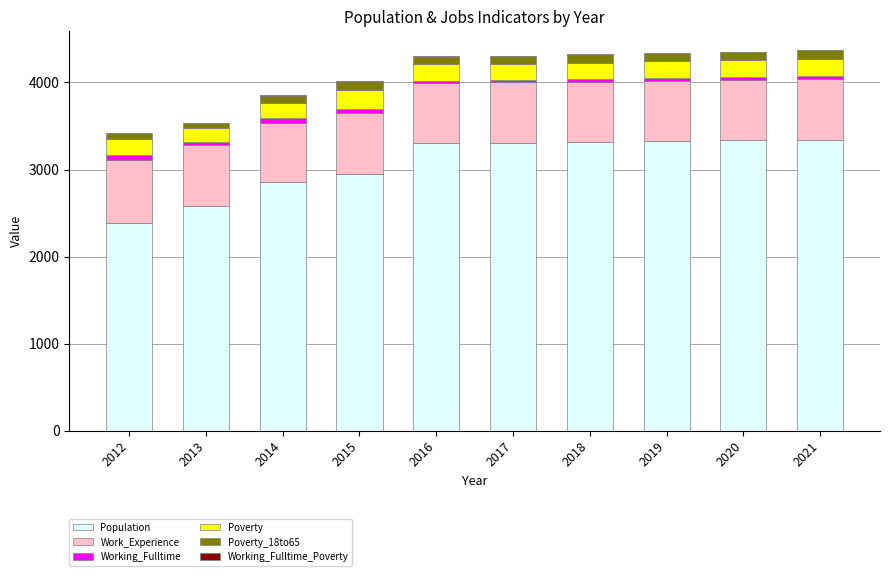

Count the number of categories in the chart.

10